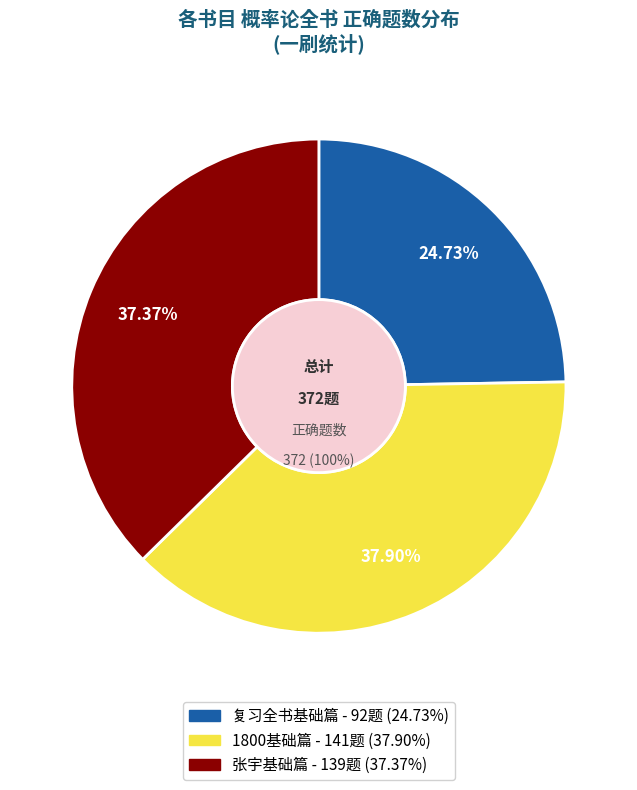

The 1800基础篇 slice represents 38% of the pie. True or false?

True